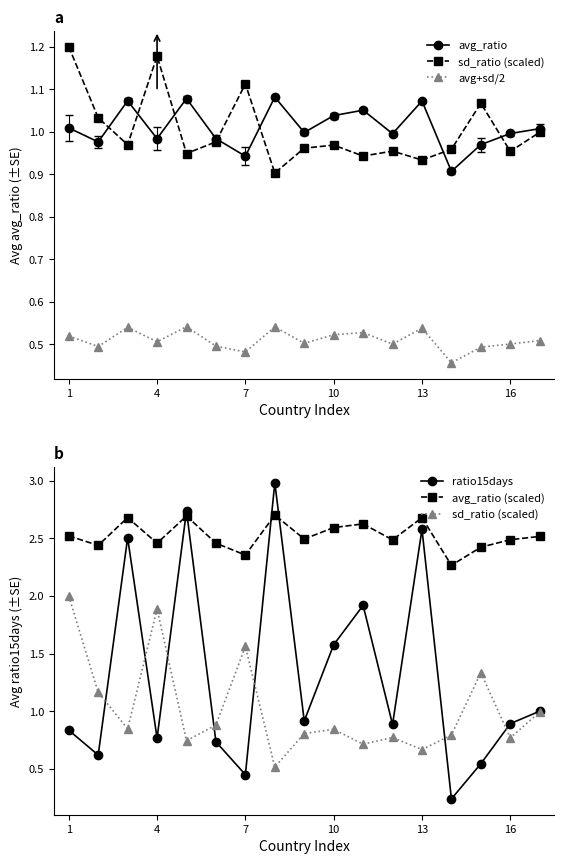

Count the avg_ratio (scaled) values in the range 2 to 3.

17